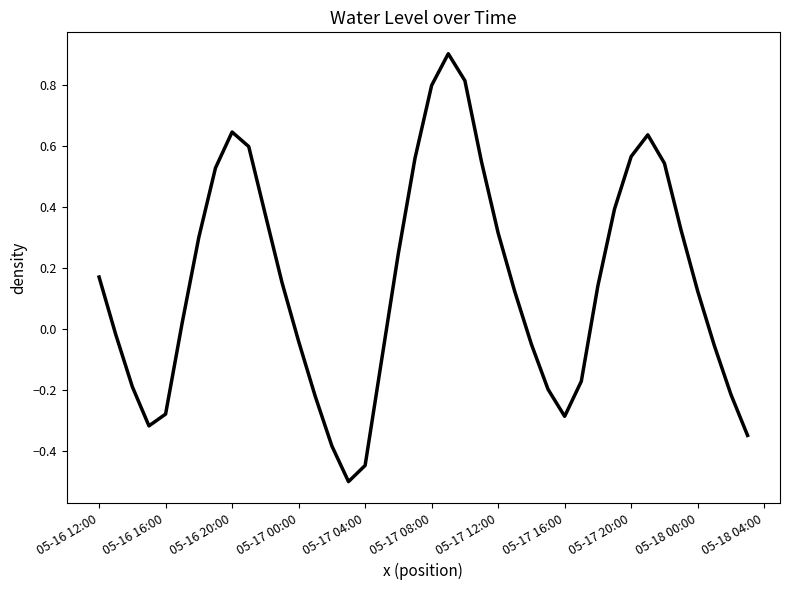

What is the maximum value shown in the chart?

0.9